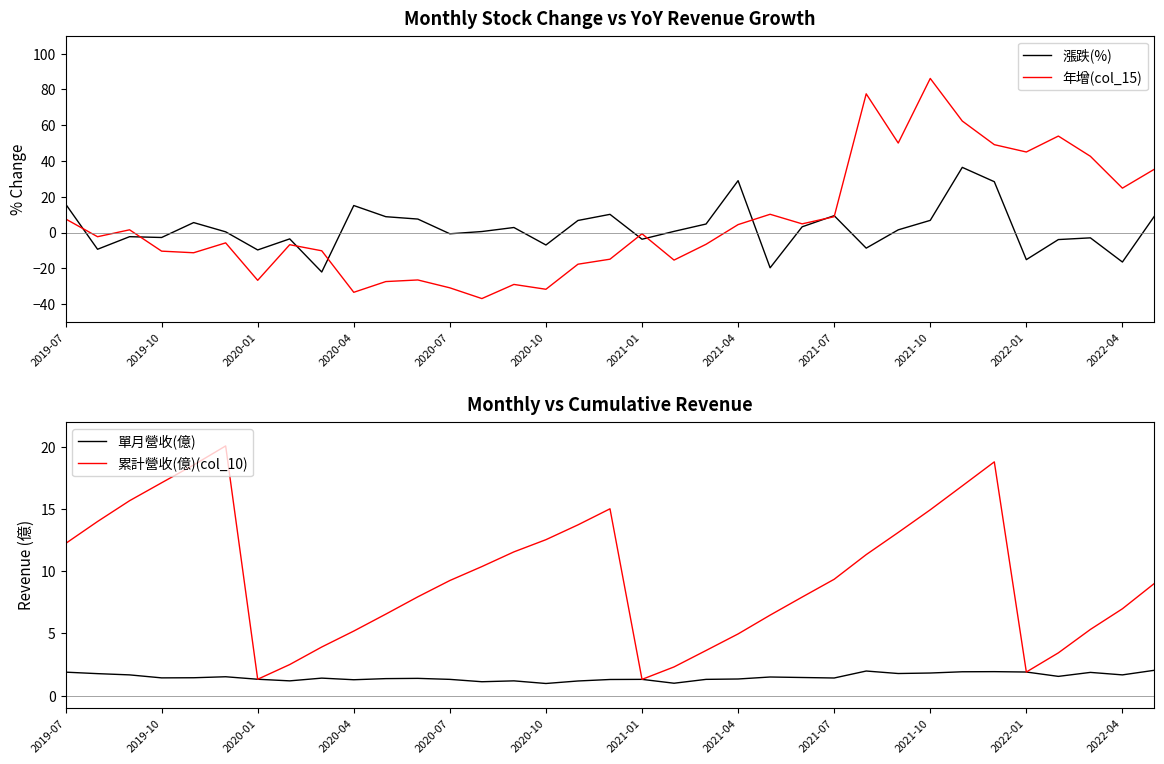

True or false: 漲跌(%) has more than 0 points higher than both neighbors.

True